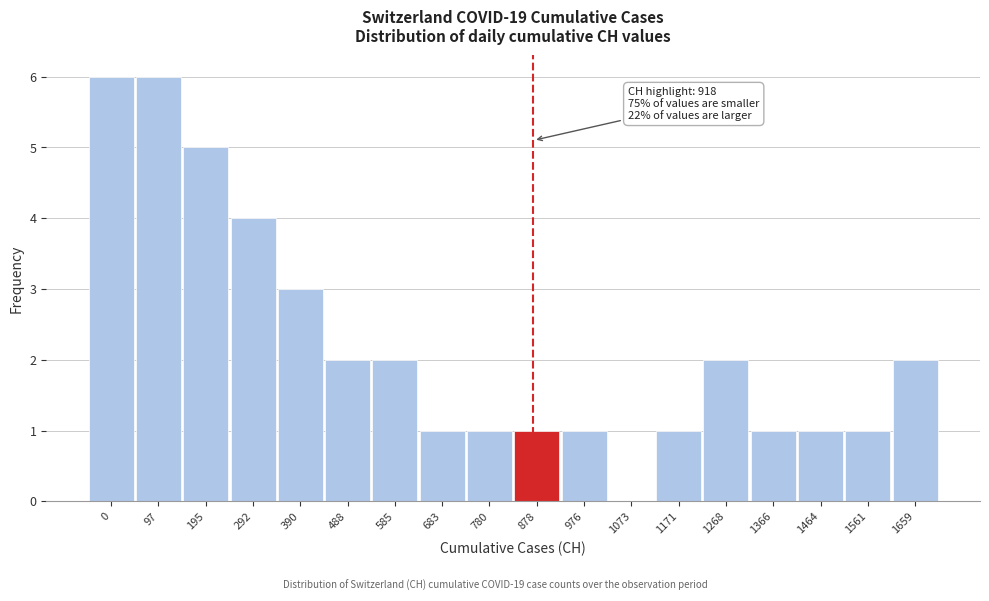

Reading right to left, list all the values displayed in this chart.

1659=2	1561=1	1464=1	1366=1	1268=2	1171=1	1073=0	976=1	878=1	780=1	683=1	585=2	488=2	390=3	292=4	195=5	97=6	0=6